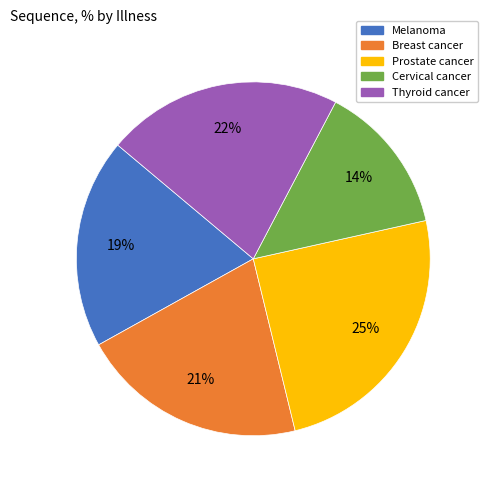

What percentage is the Breast cancer slice, to the nearest percent?

21%